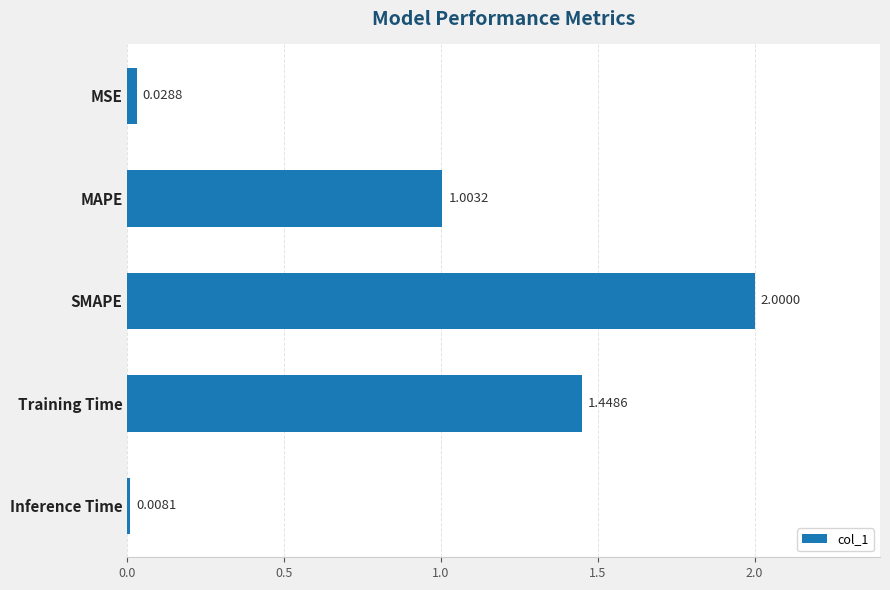

What is the sum of the values at SMAPE and Inference Time?

2.0